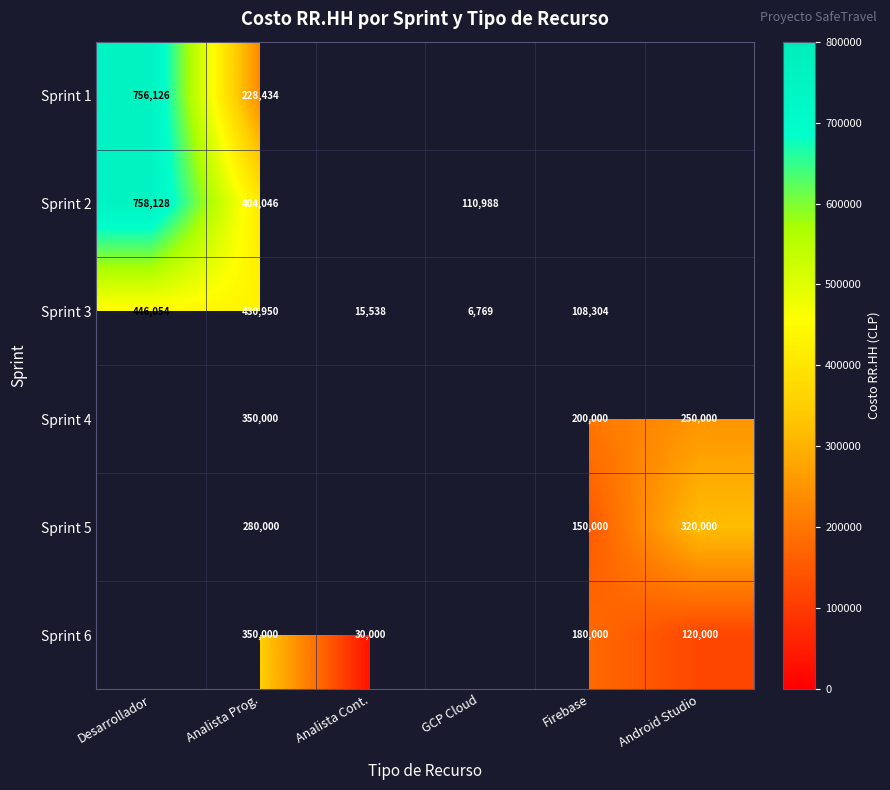

The value of Sprint 2 at Desarrollador is 758128. True or false?

True